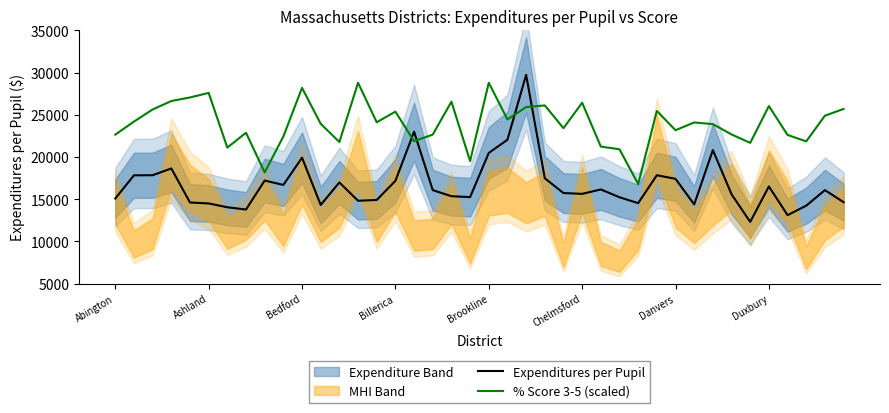

How many values in the Expenditures per Pupil series are below 16079?

20